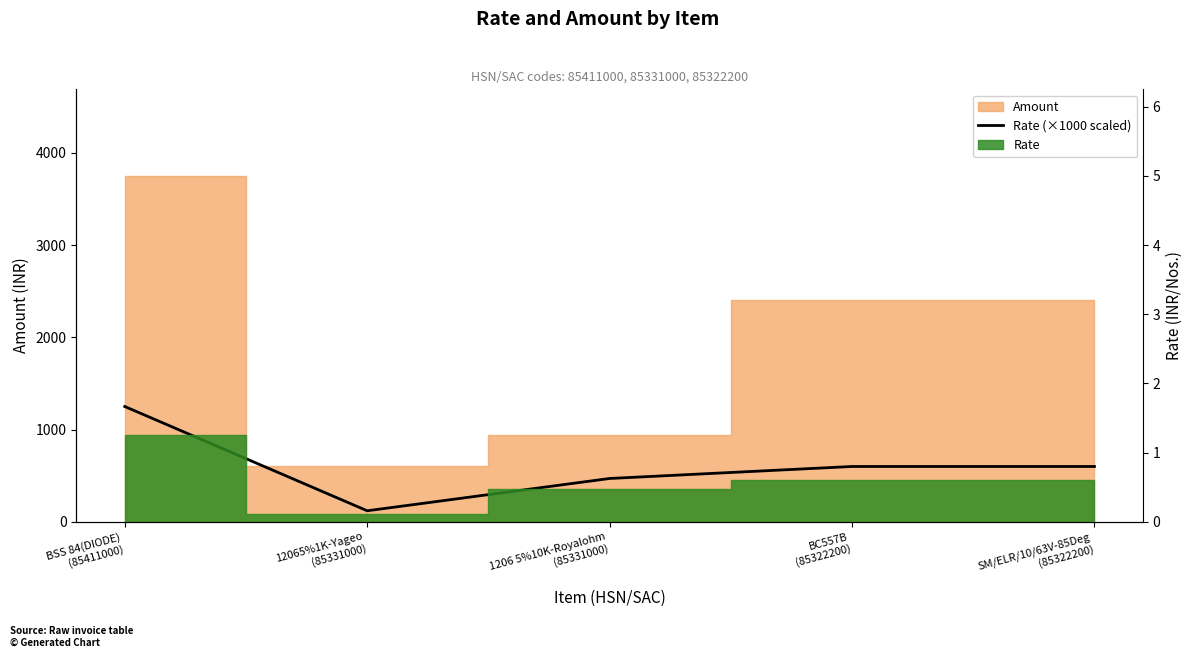

Reading left to right, transcribe all the data shown in this chart.

1250	120	470	600	600